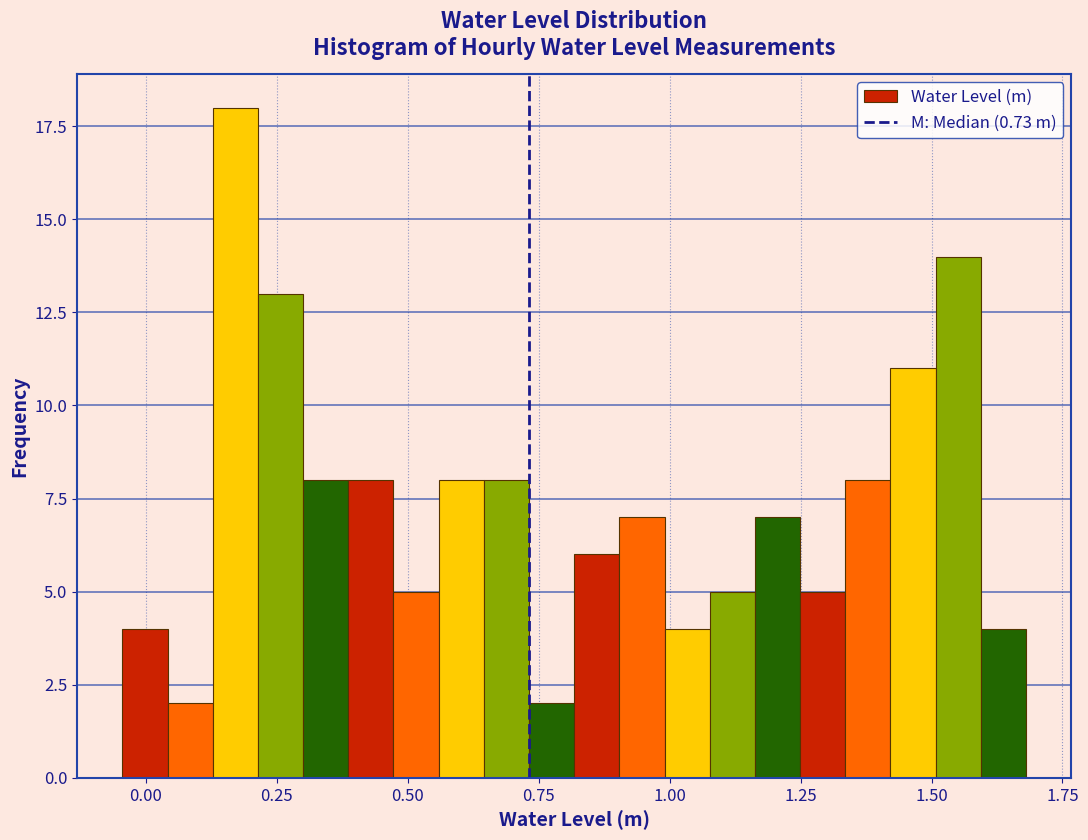

Around what value on the x-axis is the tallest bar? Give the approximate position of its centre, as read against the axis.

0.15